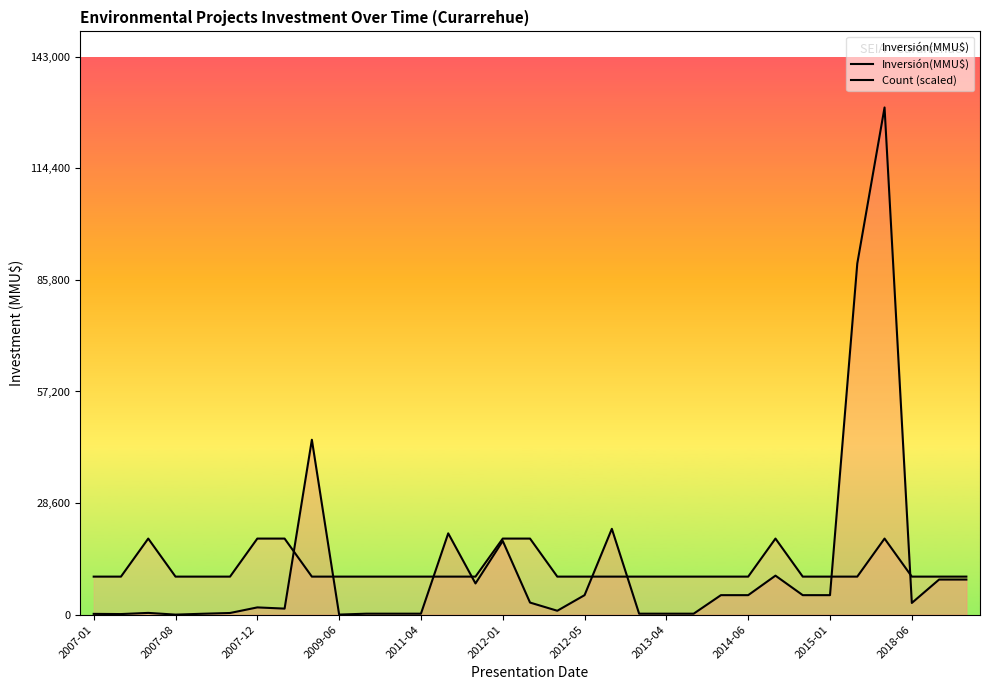

List the series in order of their peak value, highest first.

Inversión(MMU$), Count (scaled)